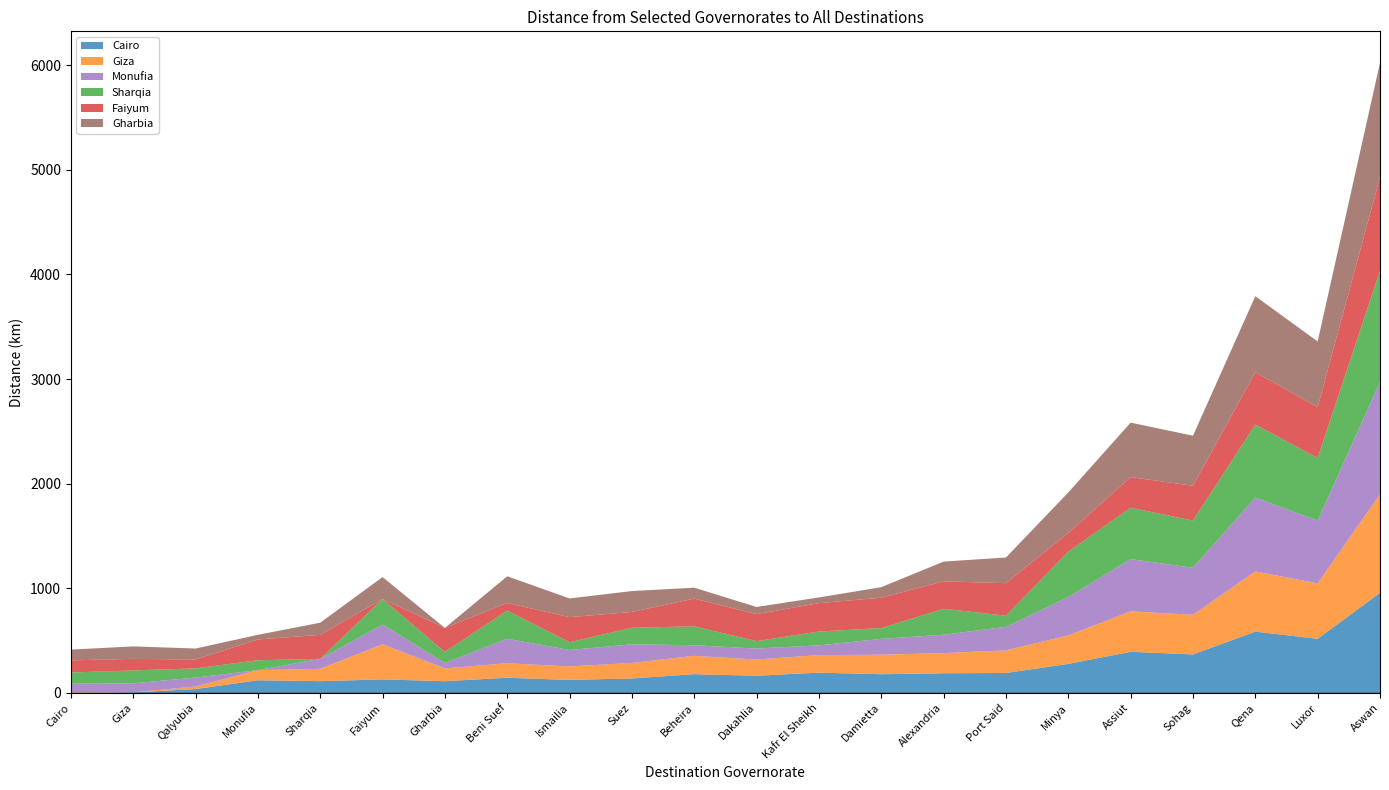

At which category is the sum across all series the highest?

Aswan